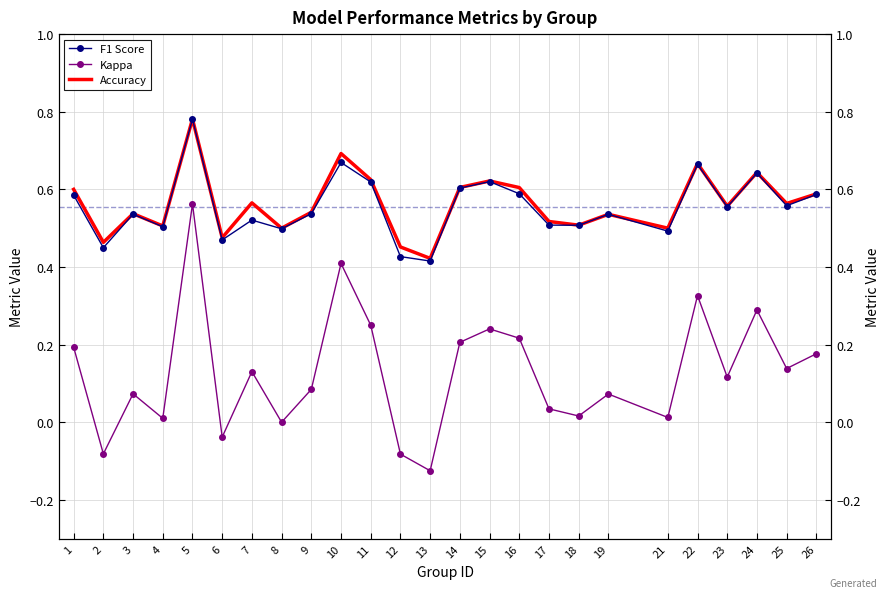

The value of F1 Score at 13 is 0.4. True or false?

True